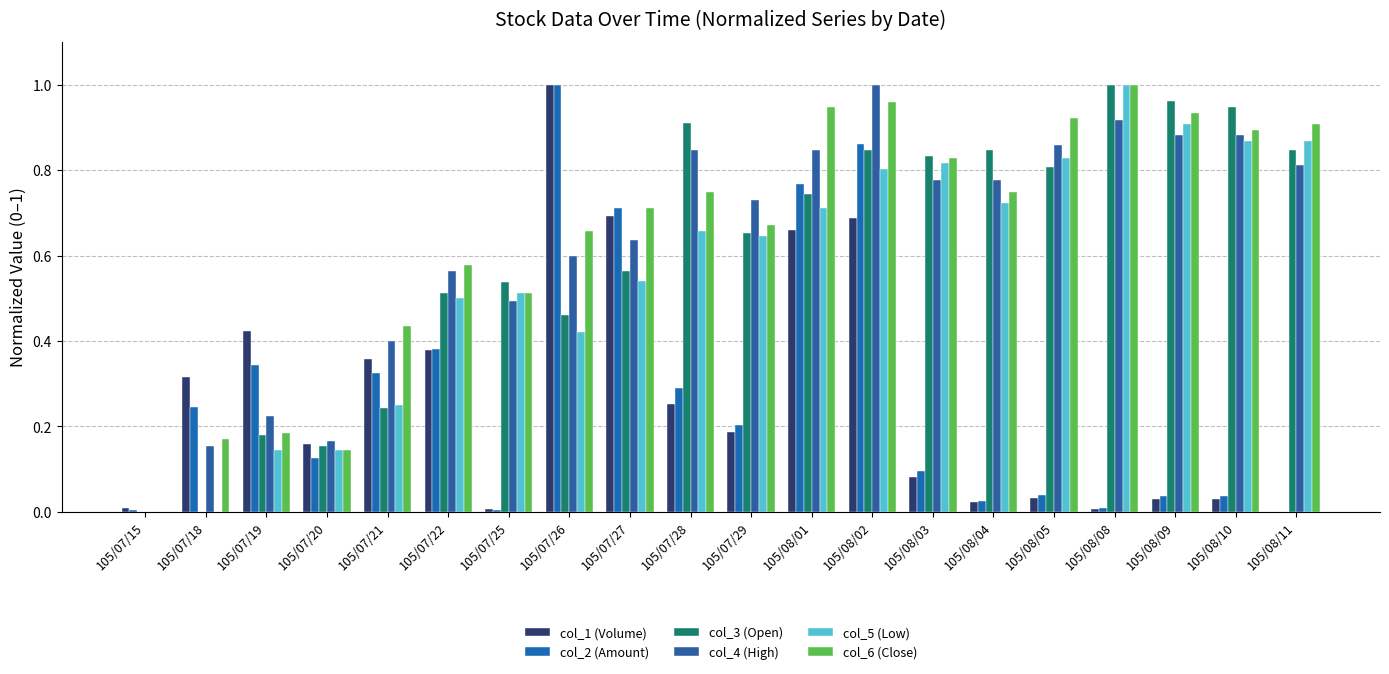

Does the chart contain stacked bars?

No